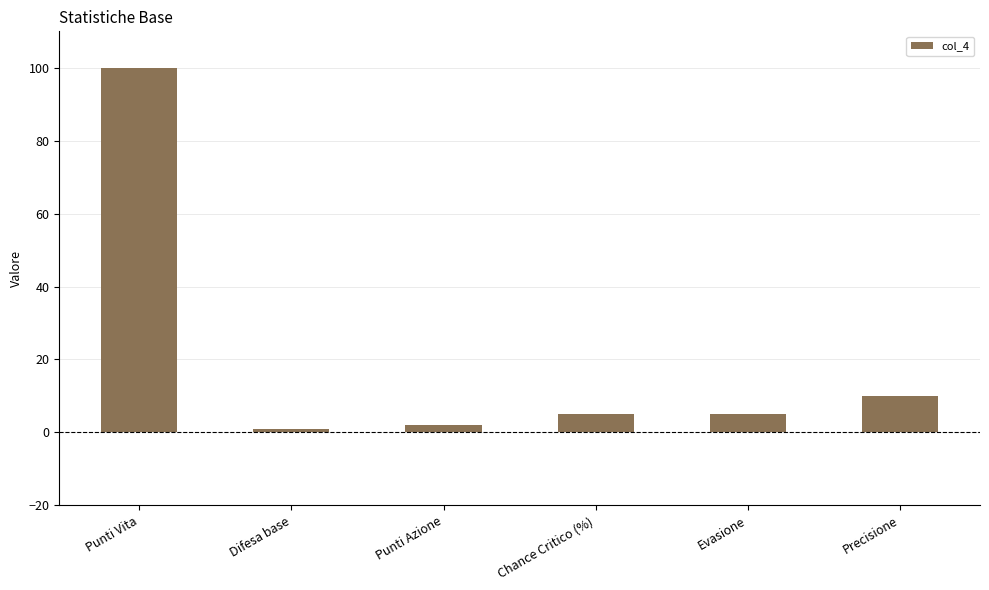

Between Evasione and Punti Vita, which is larger?

Punti Vita